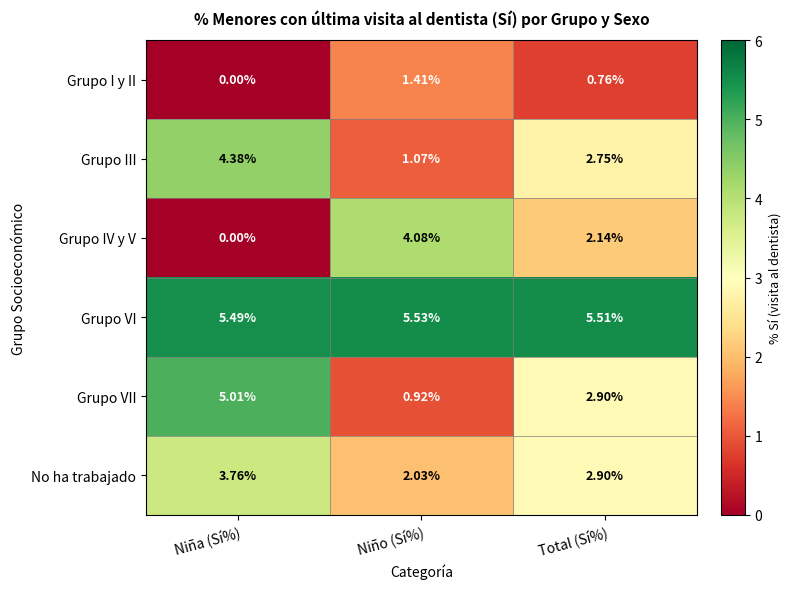

At which category is the sum across all series the highest?

Niña (Sí%)